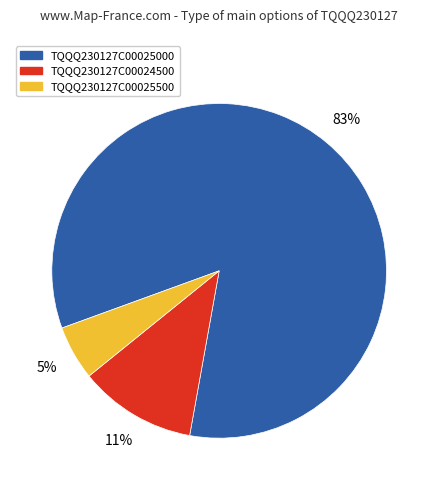

To the nearest percent, what portion does TQQQ230127C00024500 represent?

11%